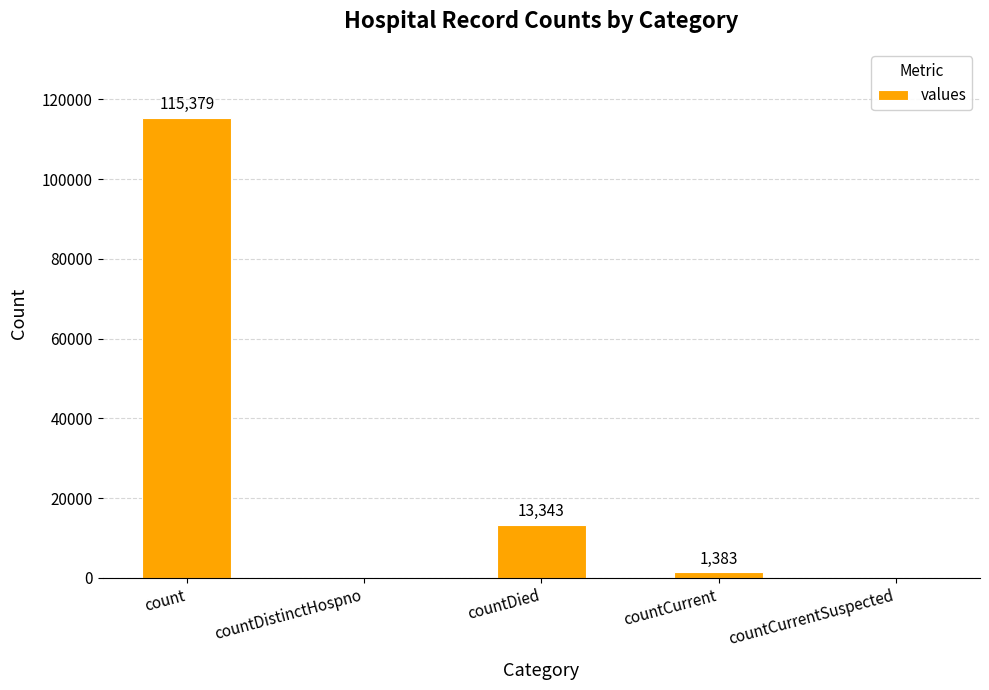

What is the maximum value shown in the chart?

115379